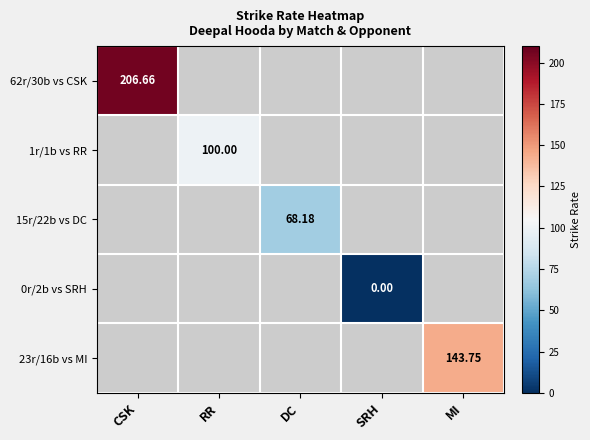

What is the greatest value displayed?

206.7